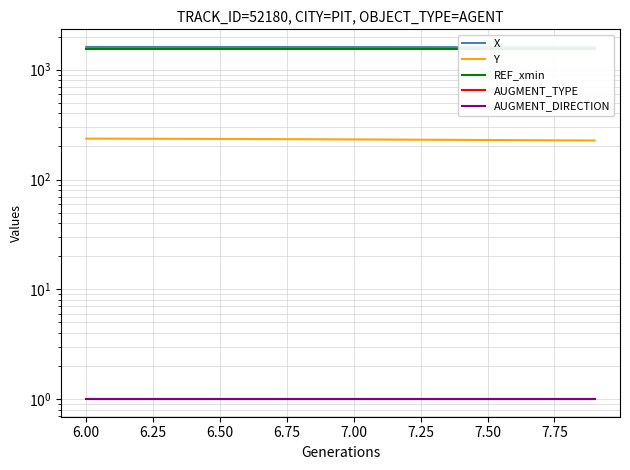

True or false: AUGMENT_TYPE and REF_xmin intersect in this chart.

False